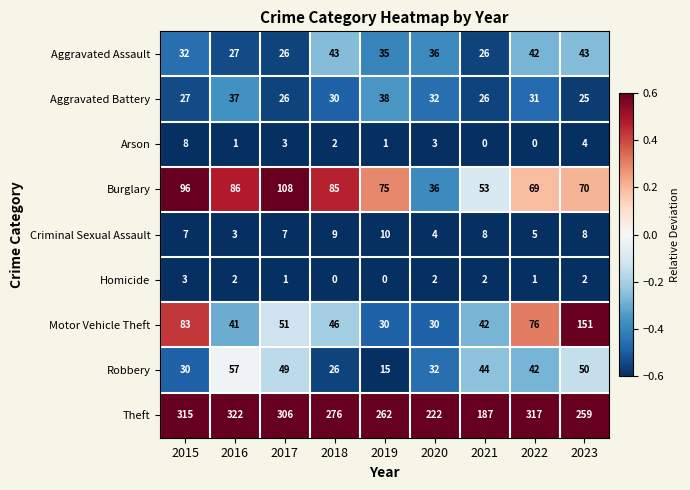

Is it true that Arson equals 7 at 2023?

False